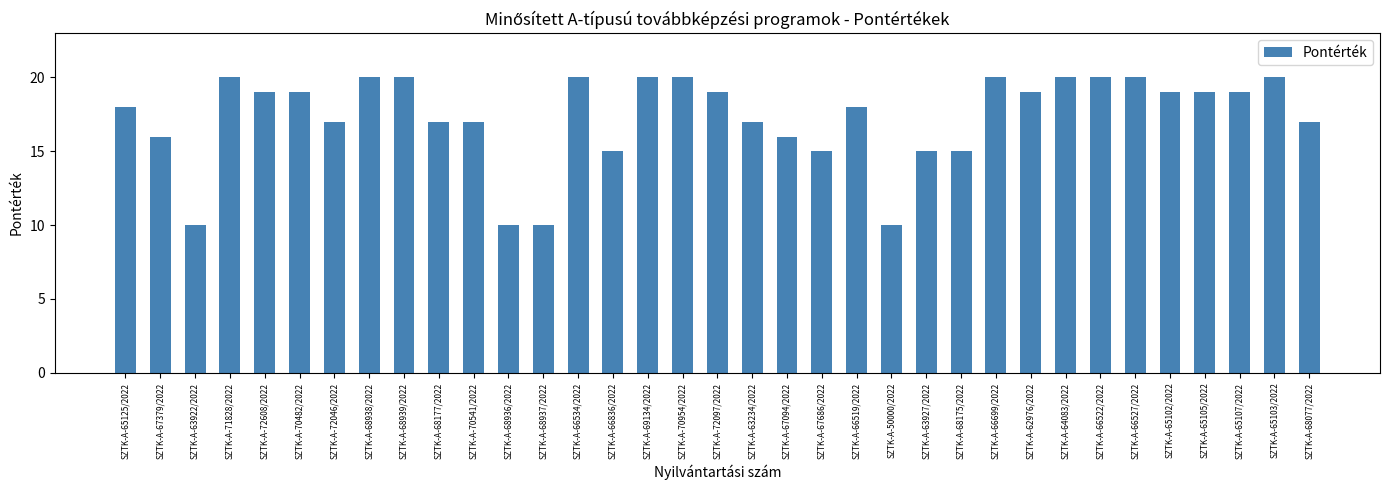

Is it true that the value at SZTK-A-72046/2022 is 28?

False